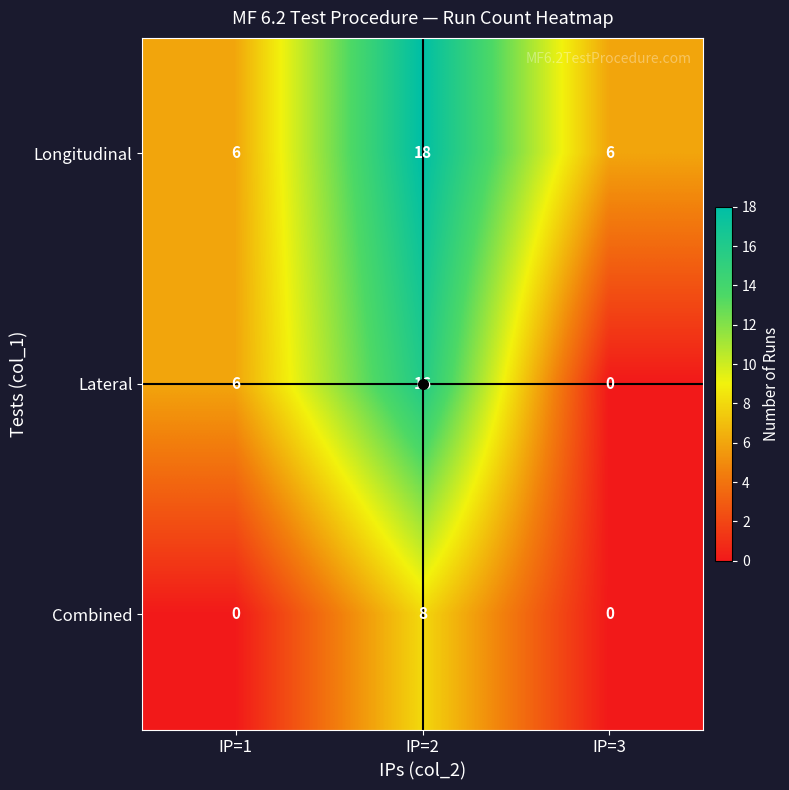

What is the difference between the maximum and minimum values in the Lateral series?

16